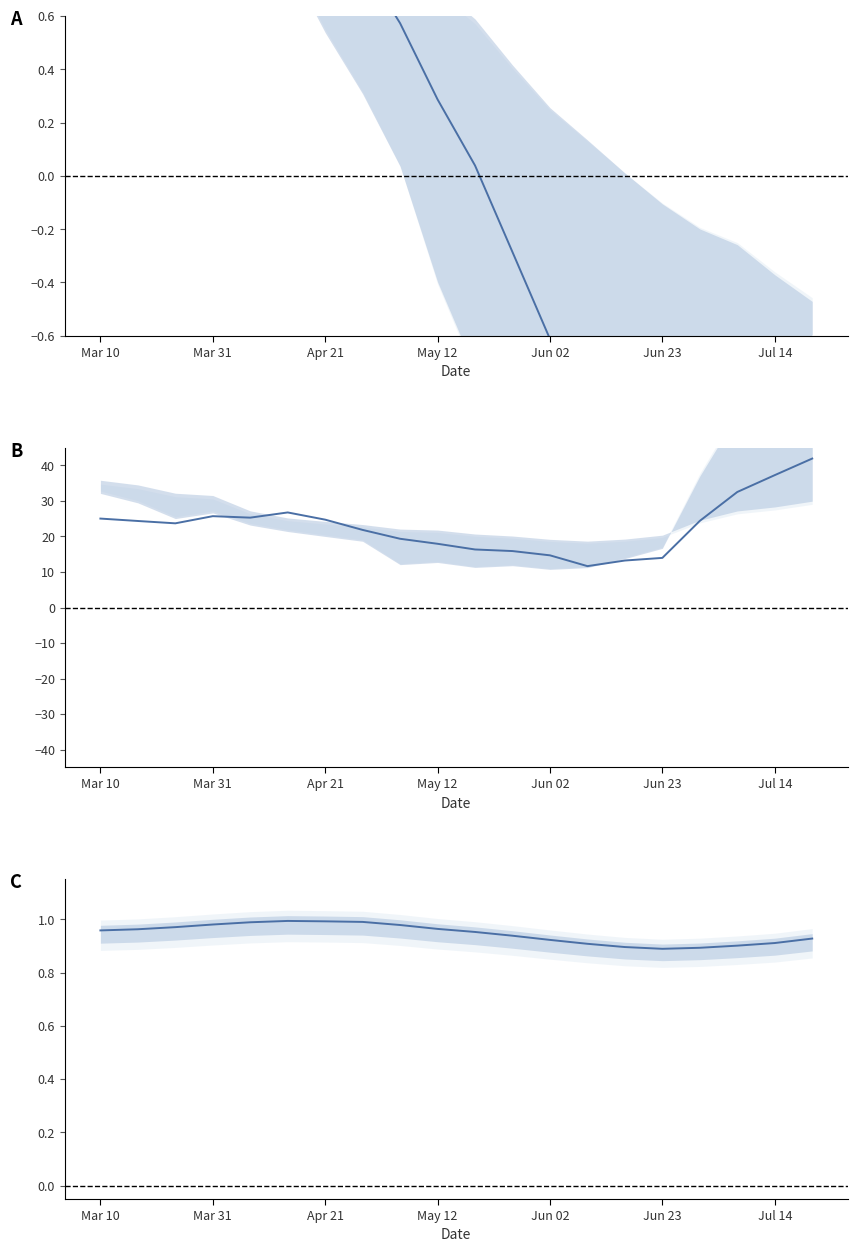

Reading left to right, list all the values displayed in this chart.

ma10: 1.1	1.1	1.1	1.2	1.2	1.1	1.0	0.8	0.6	0.3	0.0	-0.3	-0.6	-0.9	-1.1	-1.3	-1.4	-1.3	-1.3	-1.2
v_ma10: 25.0	24.4	23.7	25.7	25.3	26.8	24.7	21.8	19.4	17.9	16.3	15.9	14.7	11.7	13.2	14.0	24.4	32.5	37.3	41.9
ratio: 1.0	1.0	1.0	1.0	1.0	1.0	1.0	1.0	1.0	1.0	1.0	0.9	0.9	0.9	0.9	0.9	0.9	0.9	0.9	0.9